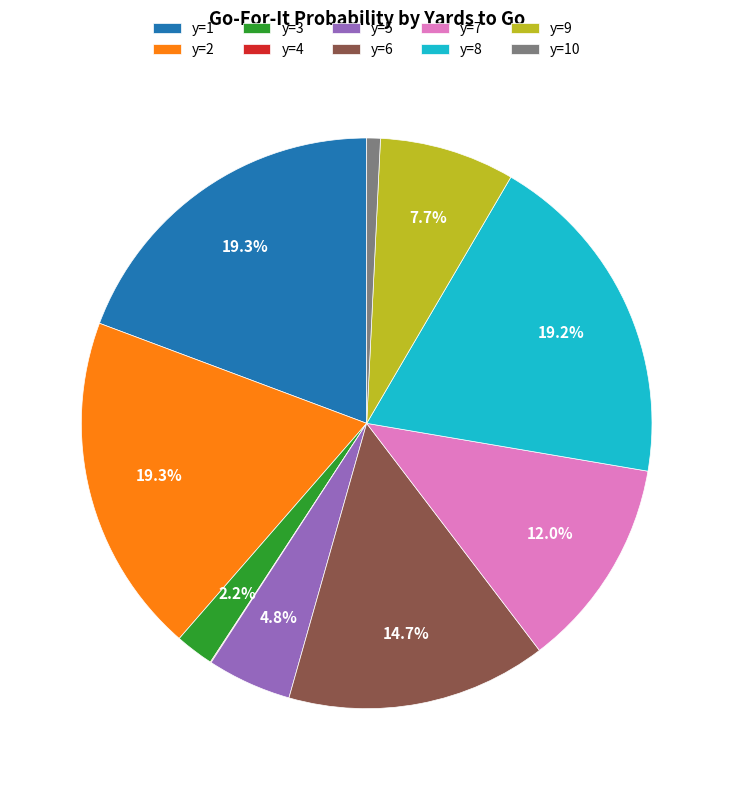

Which has a higher value, y=5 or y=6?

y=6